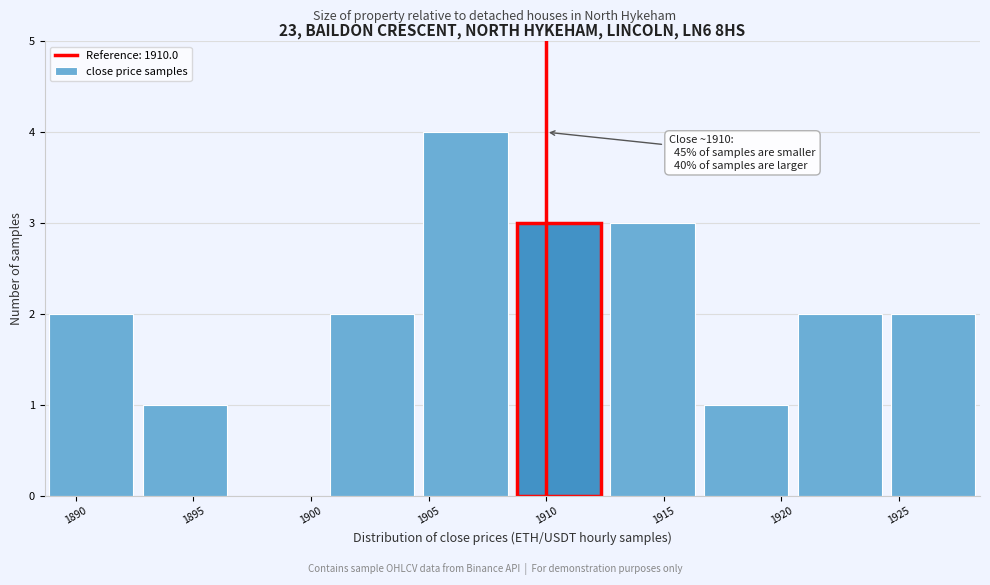

Which range on the x-axis has the tallest bar?

1904.5 to 1908.5